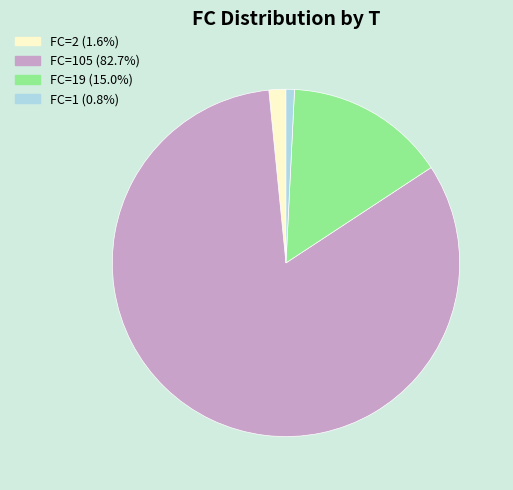

How many slices are in this pie chart?

4